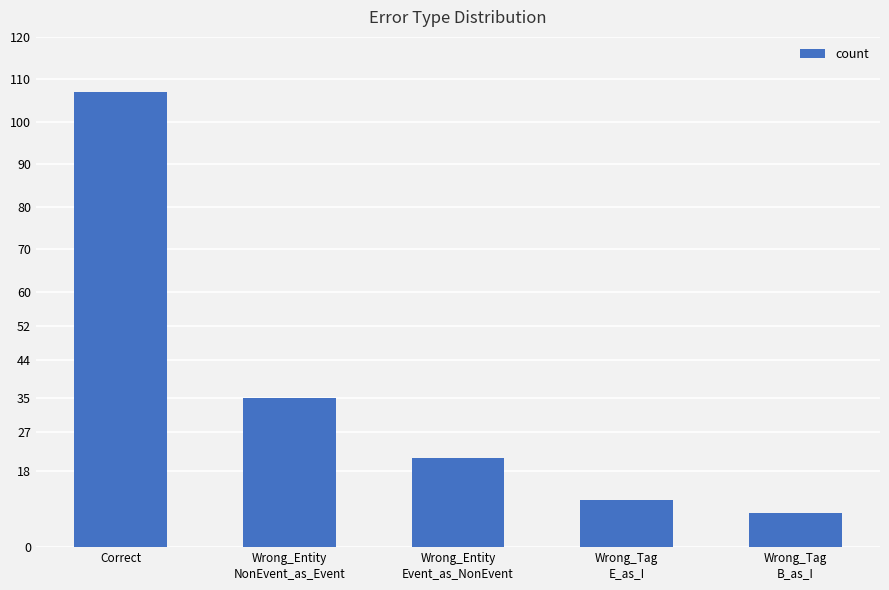

What is the value of the 4th bar from the left?

11